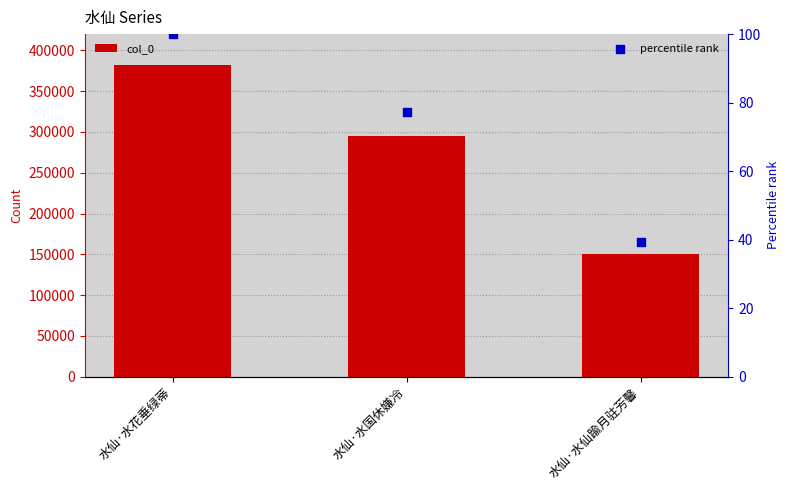

What is the total value across all series at 水仙·水国休嫌冷?

295471.2